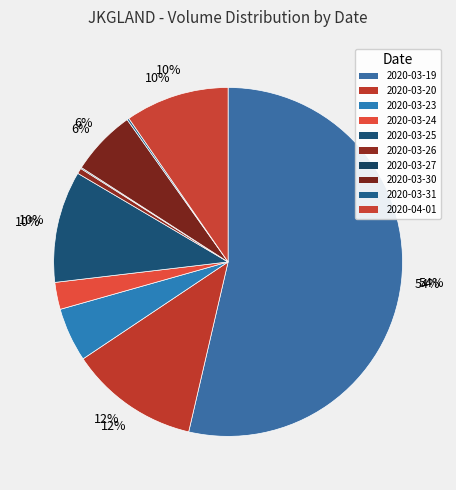

To the nearest percent, what is the difference between the largest and smallest slice percentages?

54%